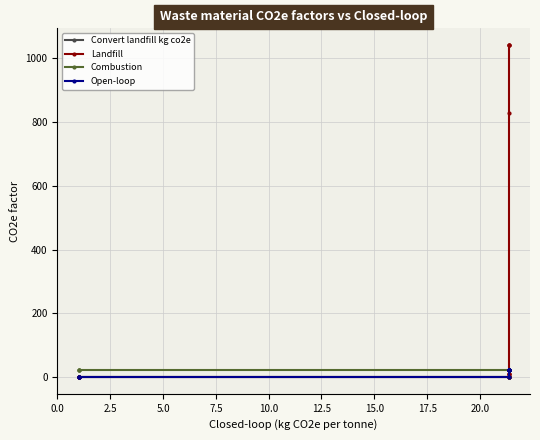

Between 5.0 and 17.5, which series saw the biggest shift?

Landfill